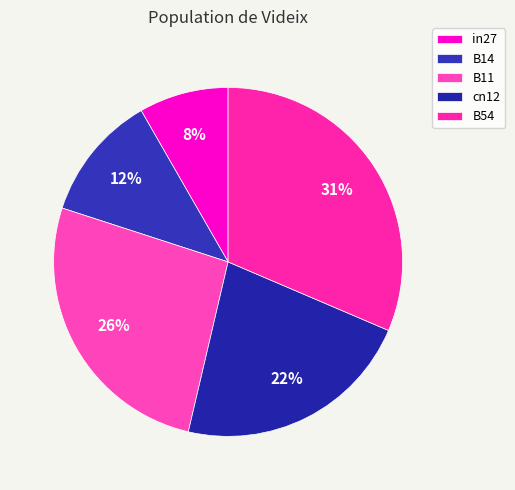

The B11 slice represents 16% of the pie. True or false?

False